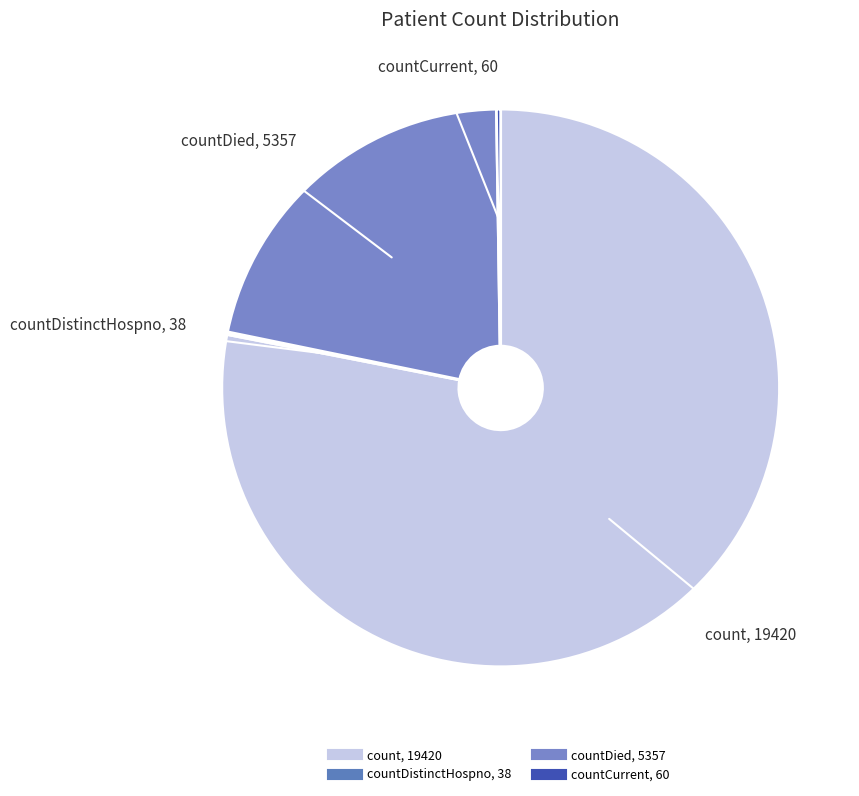

Which category has the biggest portion of the pie?

count